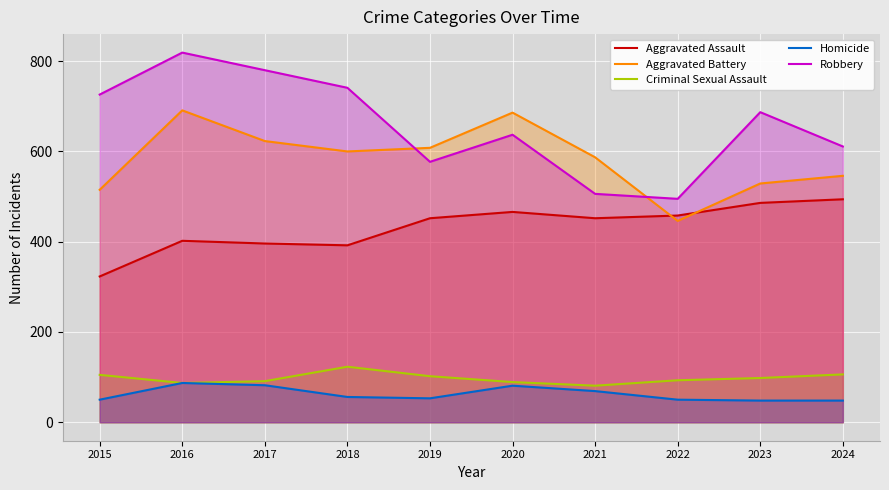

At 2017, list the series in order from largest to smallest.

Robbery, Aggravated Battery, Aggravated Assault, Criminal Sexual Assault, Homicide